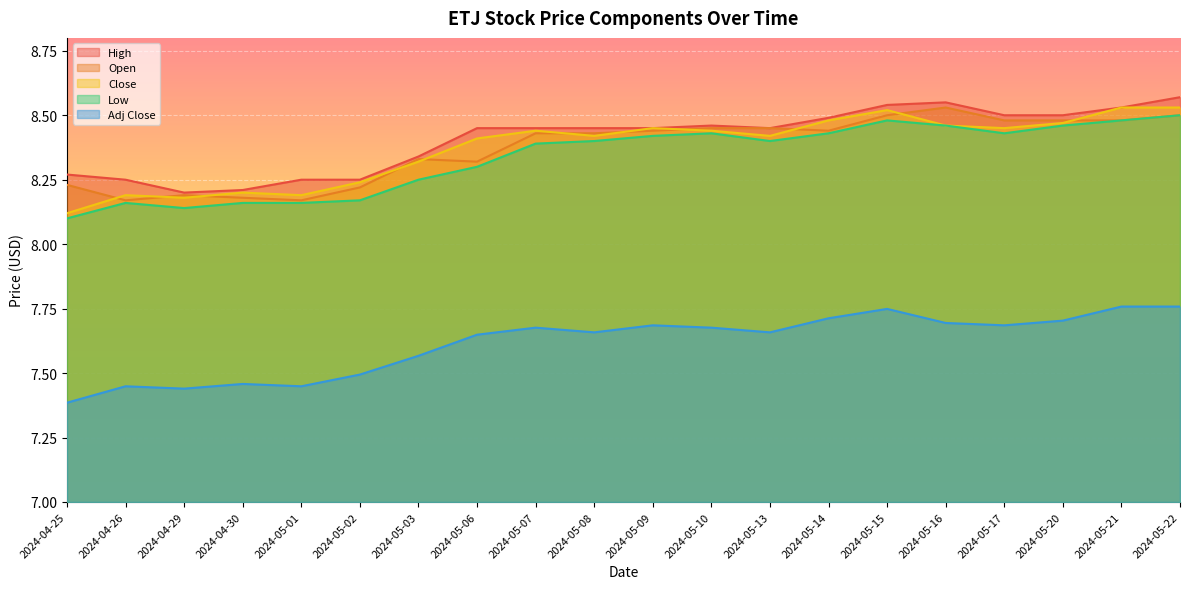

True or false: Low has more than 0 interior local peaks.

True